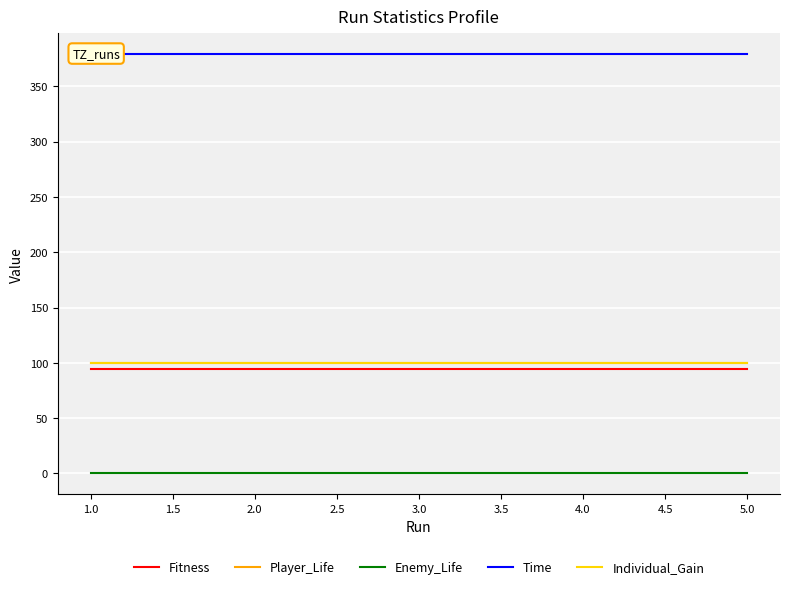

True or false: Player_Life and Individual_Gain cross at least once.

False